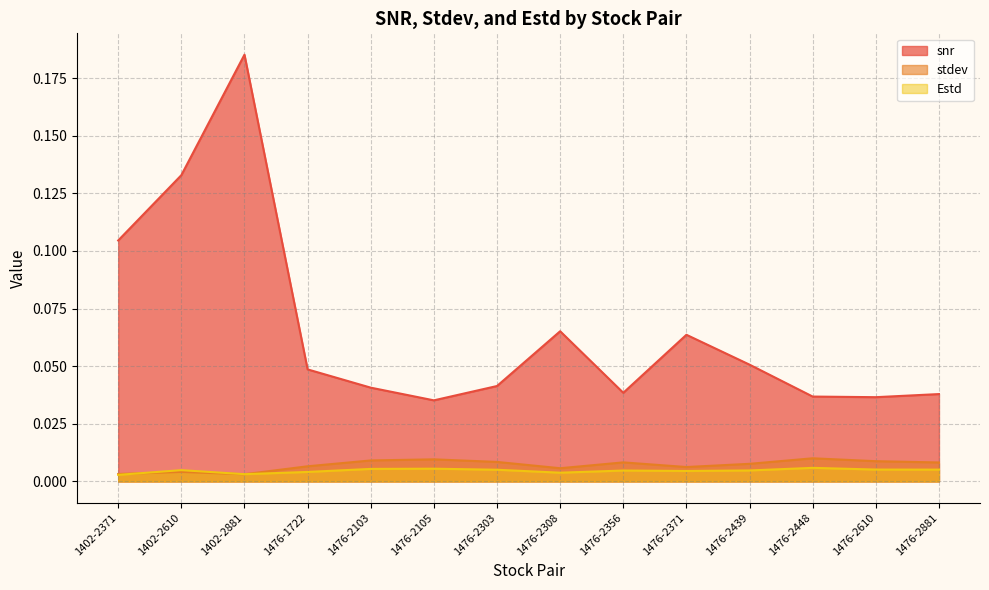

List the series in order of their peak value, highest first.

snr, stdev, Estd